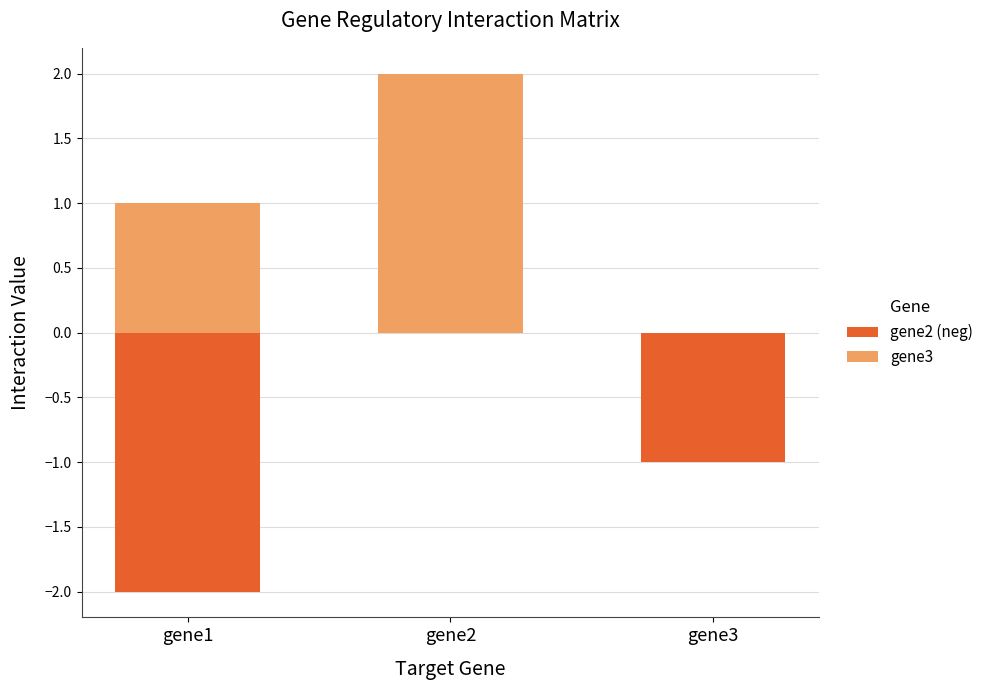

What is the average value of the gene2 (neg) series?

-1.0